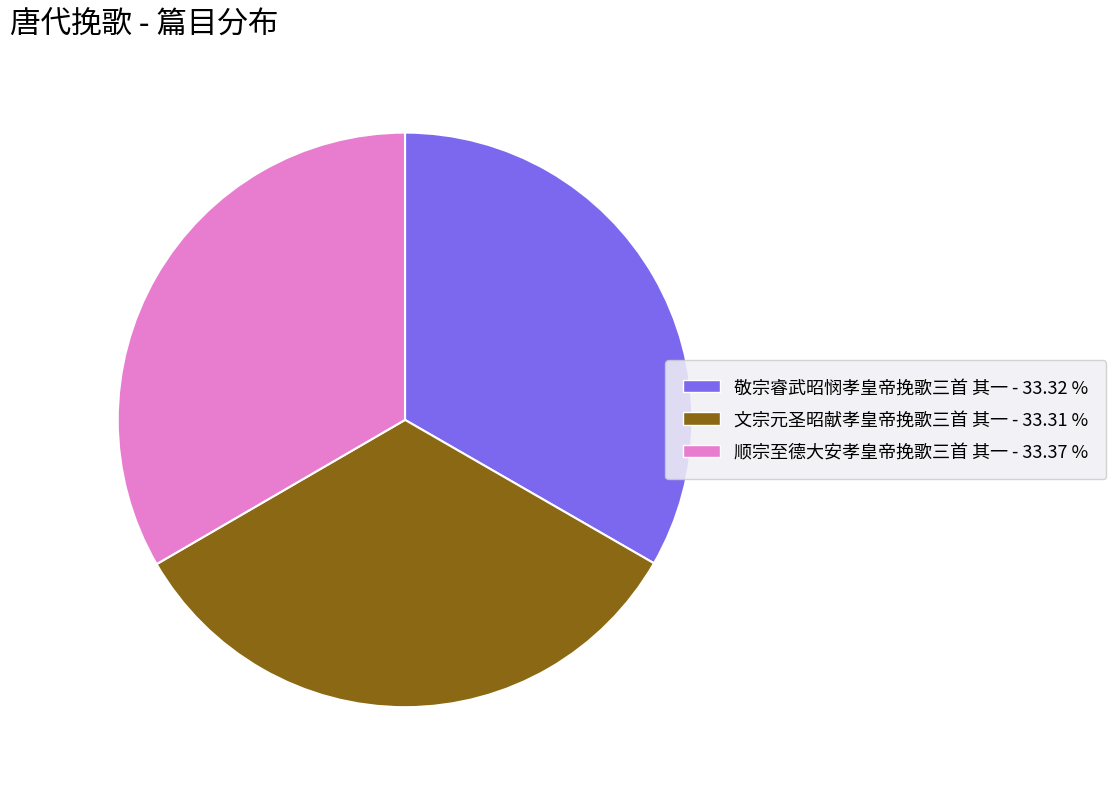

What is the ratio of the value at 文宗元圣昭献孝皇帝挽歌三首 其一 - 33.31 % to the value at 敬宗睿武昭悯孝皇帝挽歌三首 其一 - 33.32 %?

1.0